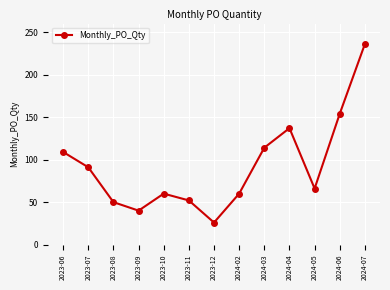

Which has a higher value, 2023-08 or 2024-02?

2024-02